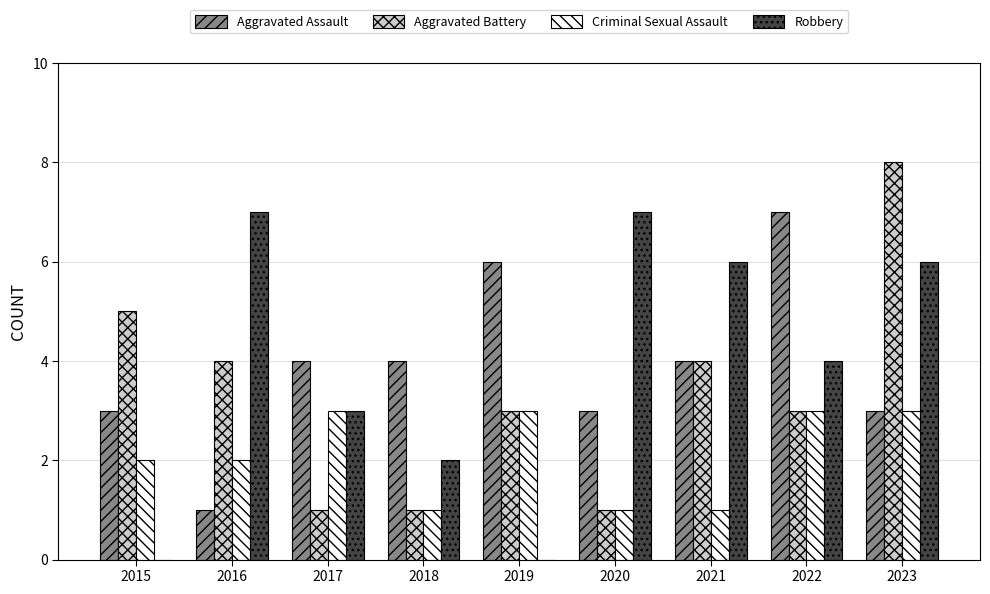

How many categories are shown in the chart?

9